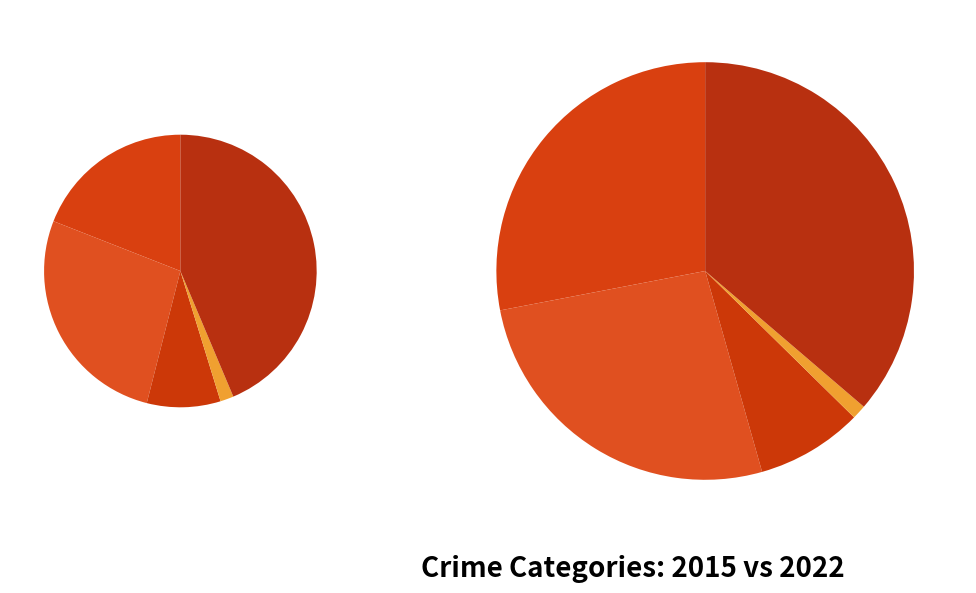

To the nearest percent, what is the combined percentage of 4 and 2?

52%